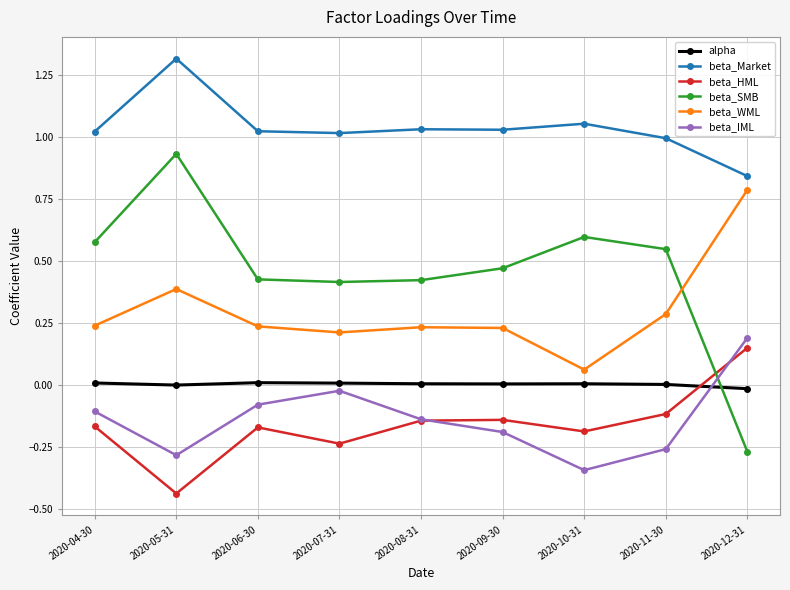

Rank the series by their maximum value, from highest to lowest.

beta_Market, beta_SMB, beta_WML, beta_IML, beta_HML, alpha